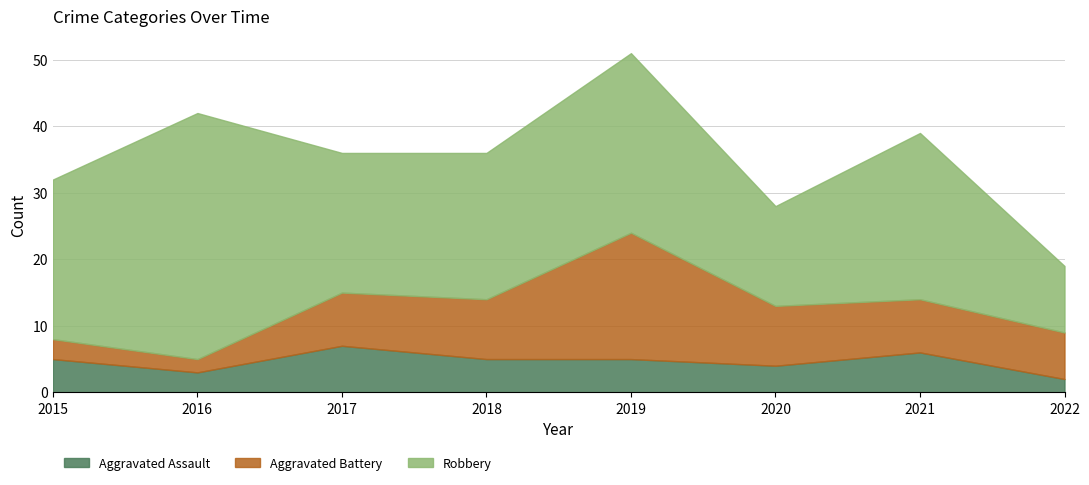

Where does the Aggravated Assault series first go above 5?

2017